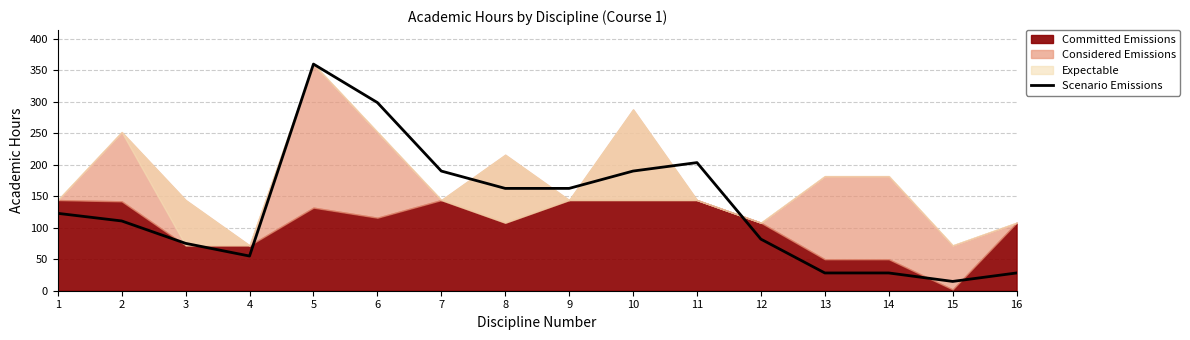

What value does the data have at 5?

360.0